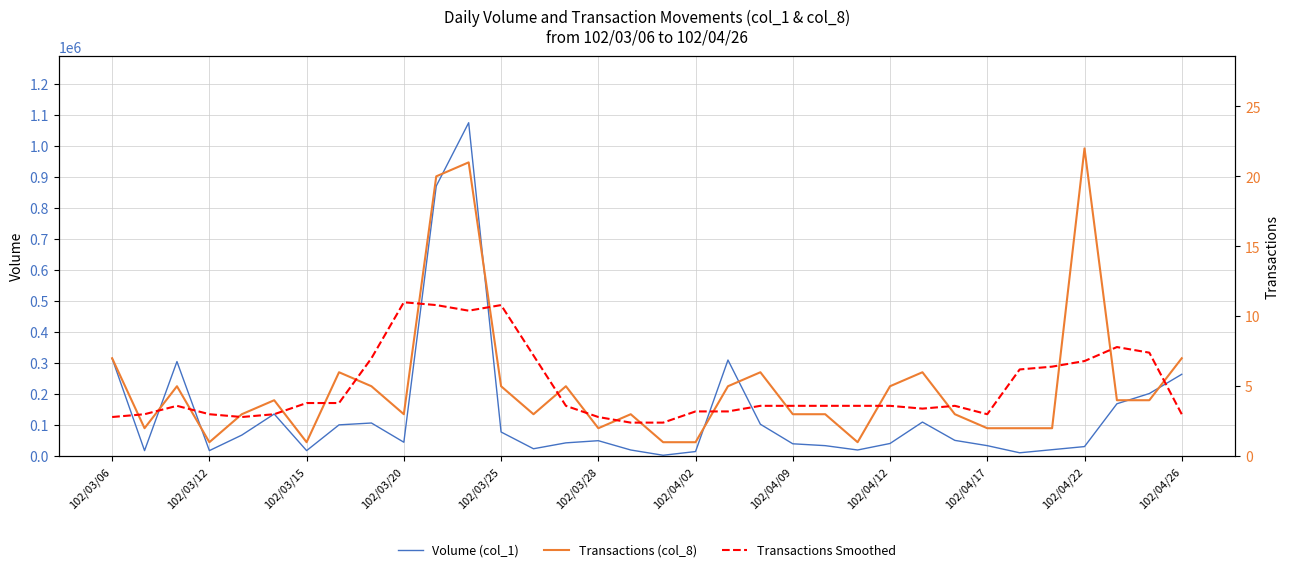

True or false: Transactions (col_8) has a value of 10.7 at 20.

False